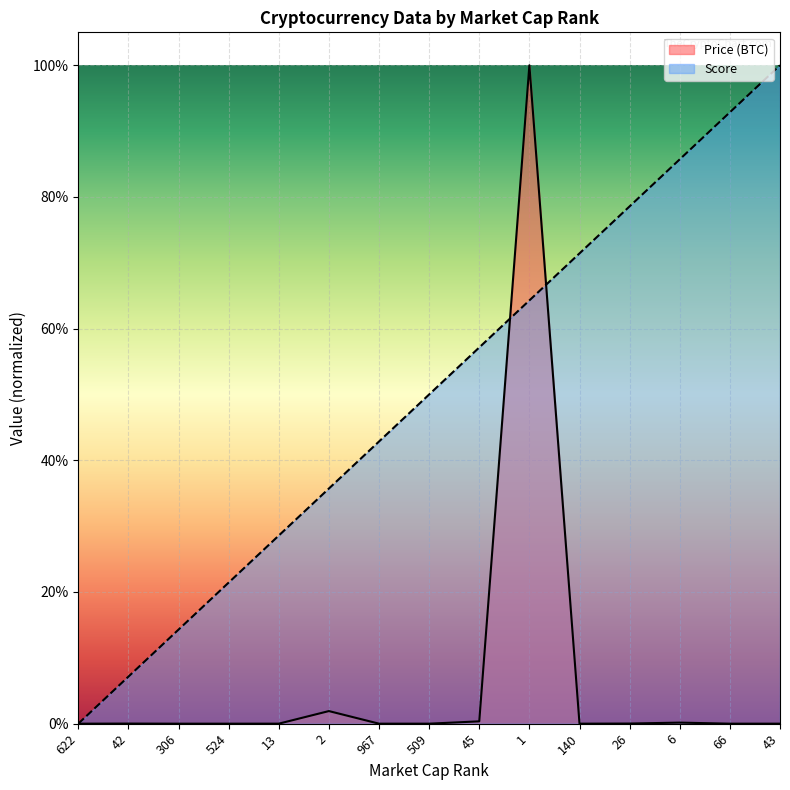

What is the label of the 10th point from the left?

1